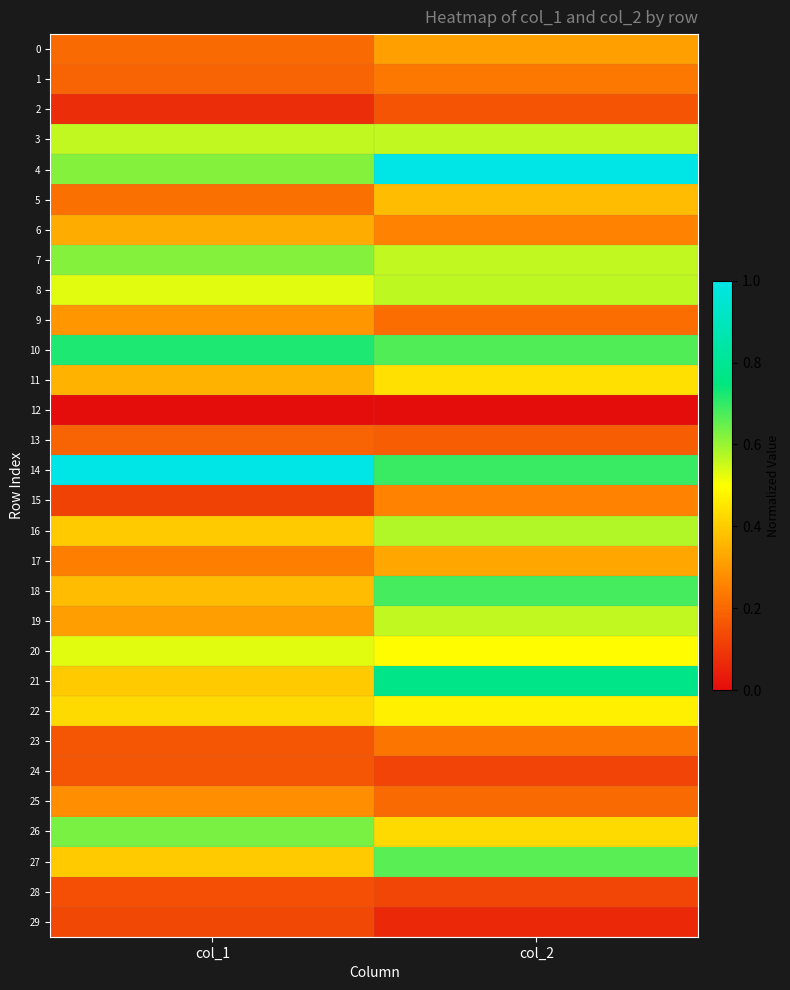

Reading left to right, transcribe all the data shown in this chart.

0: col_1=0.2	col_2=0.3
1: col_1=0.2	col_2=0.2
2: col_1=0.1	col_2=0.2
3: col_1=0.6	col_2=0.6
4: col_1=0.6	col_2=1.0
5: col_1=0.2	col_2=0.4
6: col_1=0.3	col_2=0.3
7: col_1=0.6	col_2=0.6
8: col_1=0.5	col_2=0.6
9: col_1=0.3	col_2=0.2
10: col_1=0.7	col_2=0.7
11: col_1=0.4	col_2=0.4
12: col_1=0.0	col_2=0.0
13: col_1=0.2	col_2=0.2
14: col_1=1.0	col_2=0.7
15: col_1=0.1	col_2=0.3
16: col_1=0.4	col_2=0.6
17: col_1=0.2	col_2=0.3
18: col_1=0.4	col_2=0.7
19: col_1=0.3	col_2=0.6
20: col_1=0.5	col_2=0.5
21: col_1=0.4	col_2=0.8
22: col_1=0.4	col_2=0.5
23: col_1=0.2	col_2=0.2
24: col_1=0.2	col_2=0.1
25: col_1=0.3	col_2=0.2
26: col_1=0.6	col_2=0.4
27: col_1=0.4	col_2=0.7
28: col_1=0.1	col_2=0.1
29: col_1=0.1	col_2=0.1